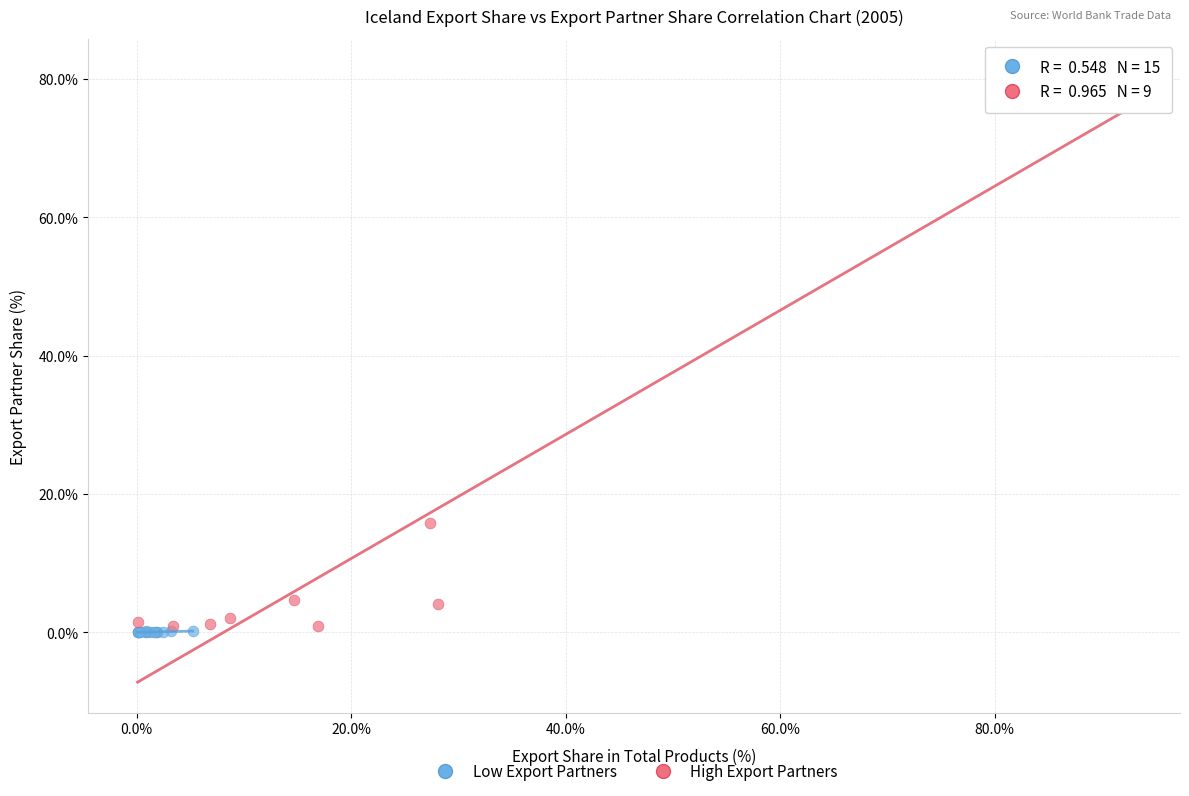

Which series has the largest Y range (max minus min)?

High Export Partners